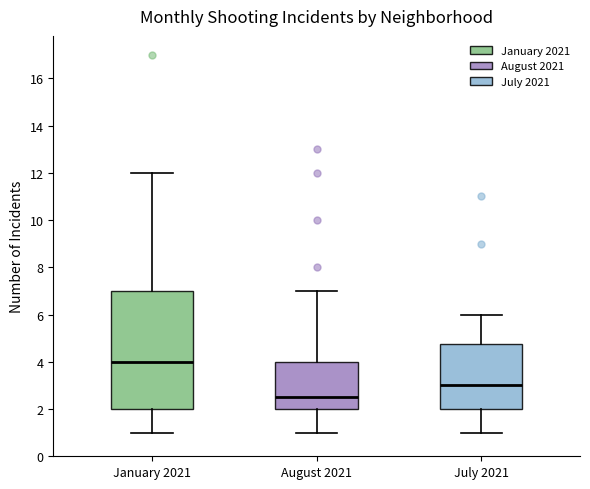

Reading left to right, read every box against the y-axis: the position of its median line, the range the box covers, and the ends of its whiskers. The values are not printed on the chart, so give them approximately, as read against the axis.

January 2021: median 4.0, box 2.0 to 7.0, whiskers 1.0 to 12.0
August 2021: median 2.6, box 2.0 to 4.0, whiskers 1.0 to 7.0
July 2021: median 3.0, box 2.0 to 4.8, whiskers 1.0 to 6.0